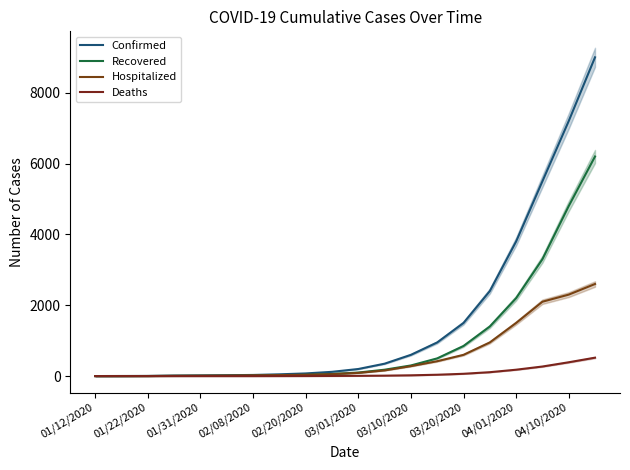

The Confirmed series shows 1 at 01/12/2020. True or false?

True